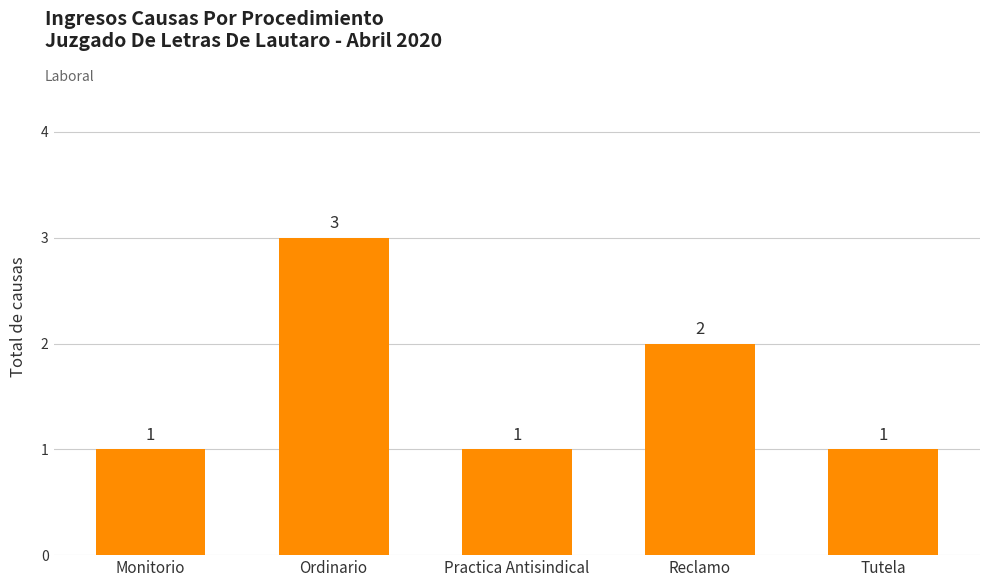

What is the label of the 5th bar from the left?

Tutela